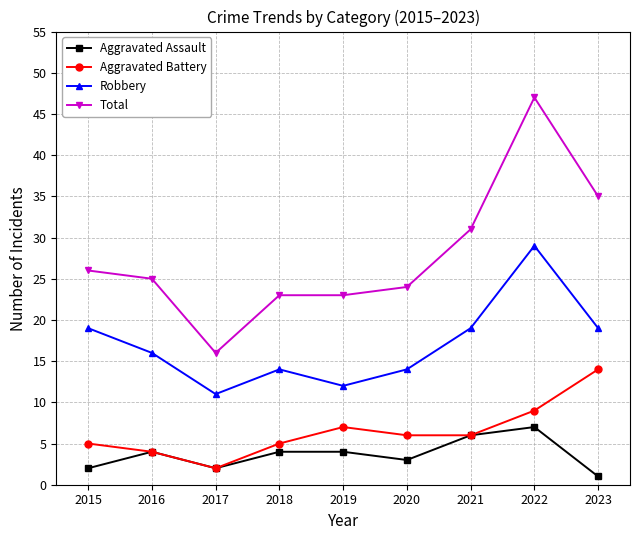

Where is the first local minimum for Aggravated Battery?

2017